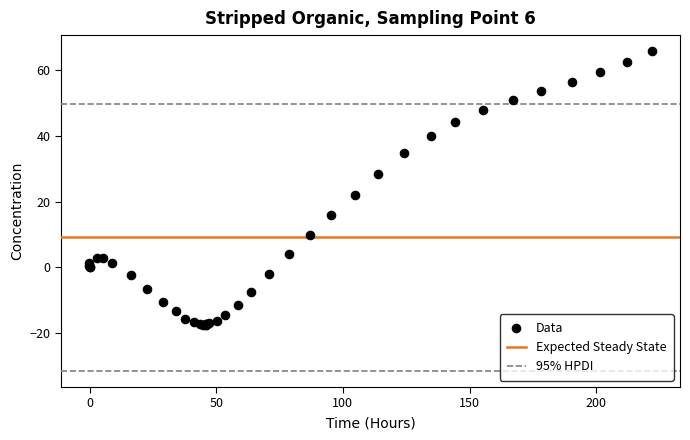

What Y value in the scatter plot is closest to 24?

22.0